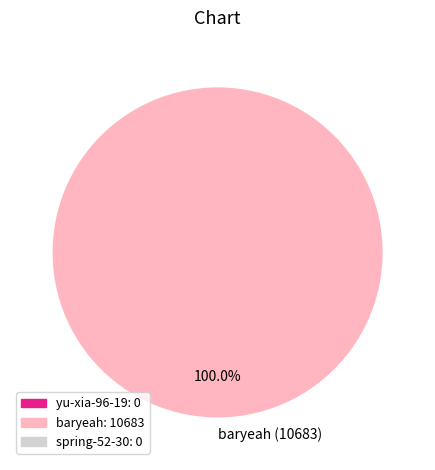

Rank the categories by value from highest to lowest.

baryeah (10683)